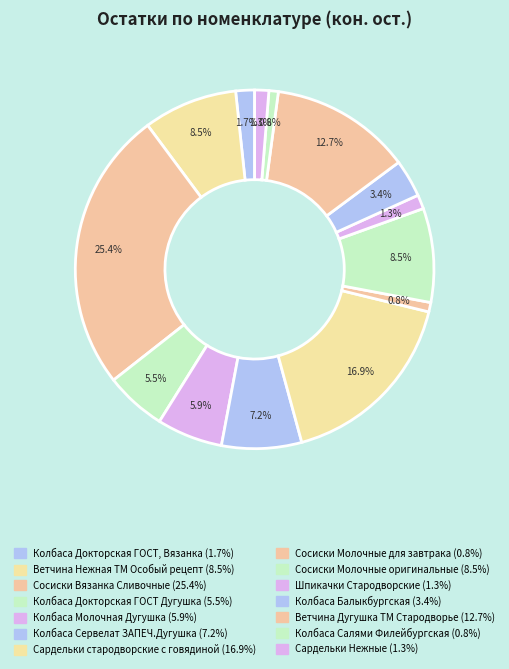

How many segments does this pie chart have?

14